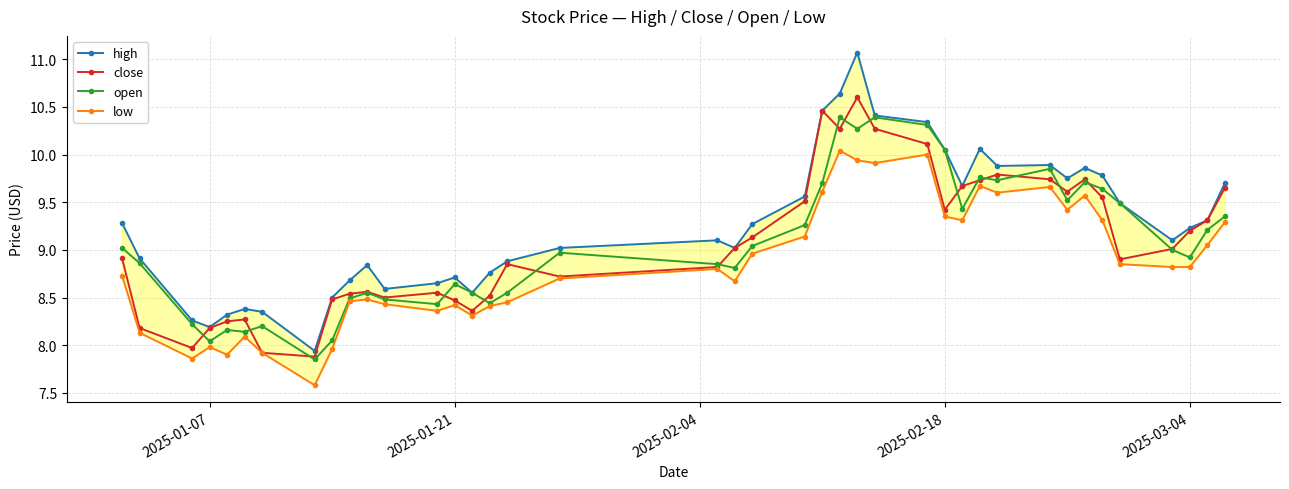

True or false: open has more than 0 interior local peaks.

True